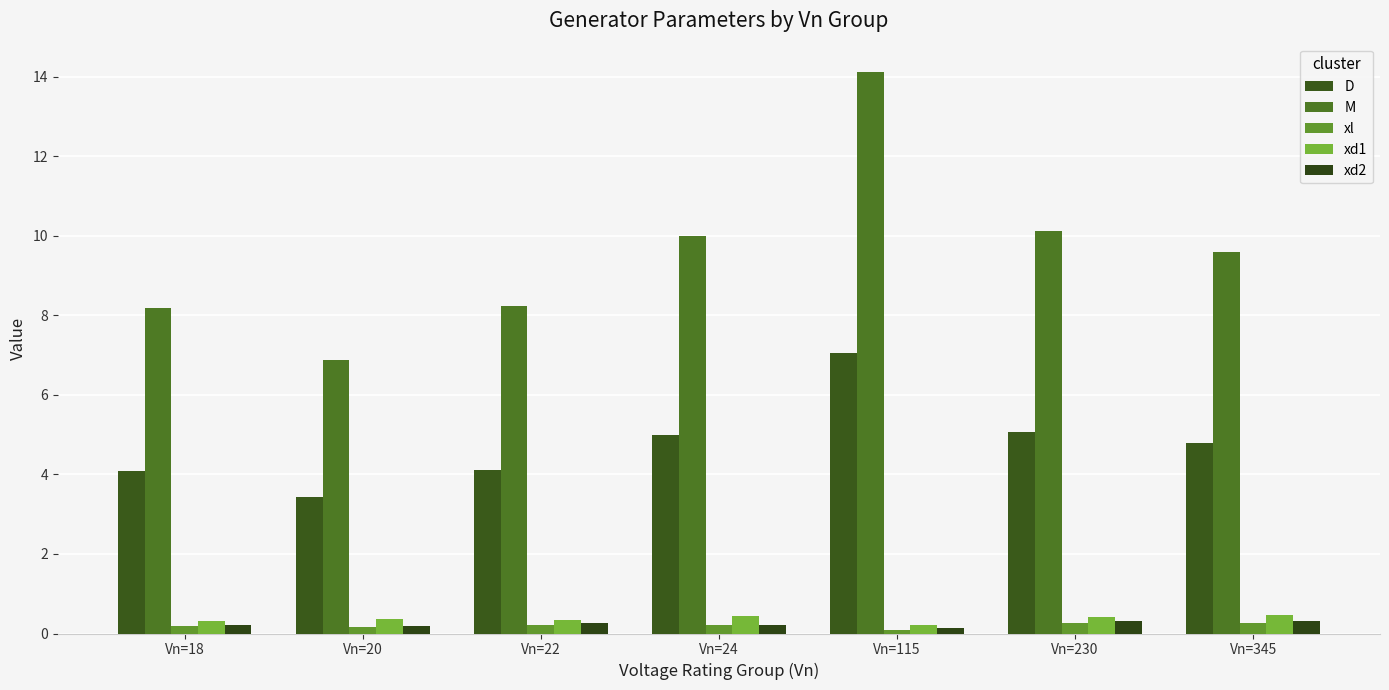

How many series are shown in this chart?

5